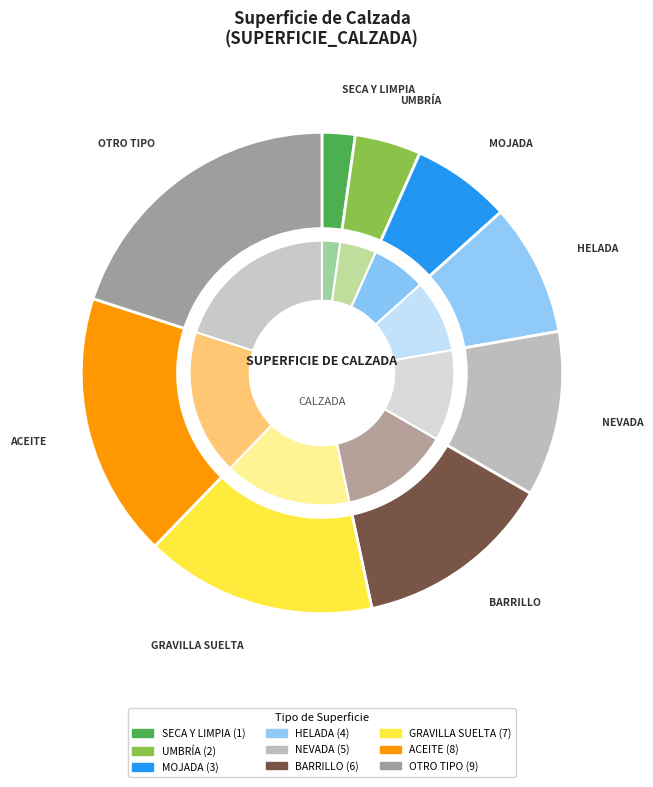

To the nearest percent, what portion does NEVADA represent?

11%